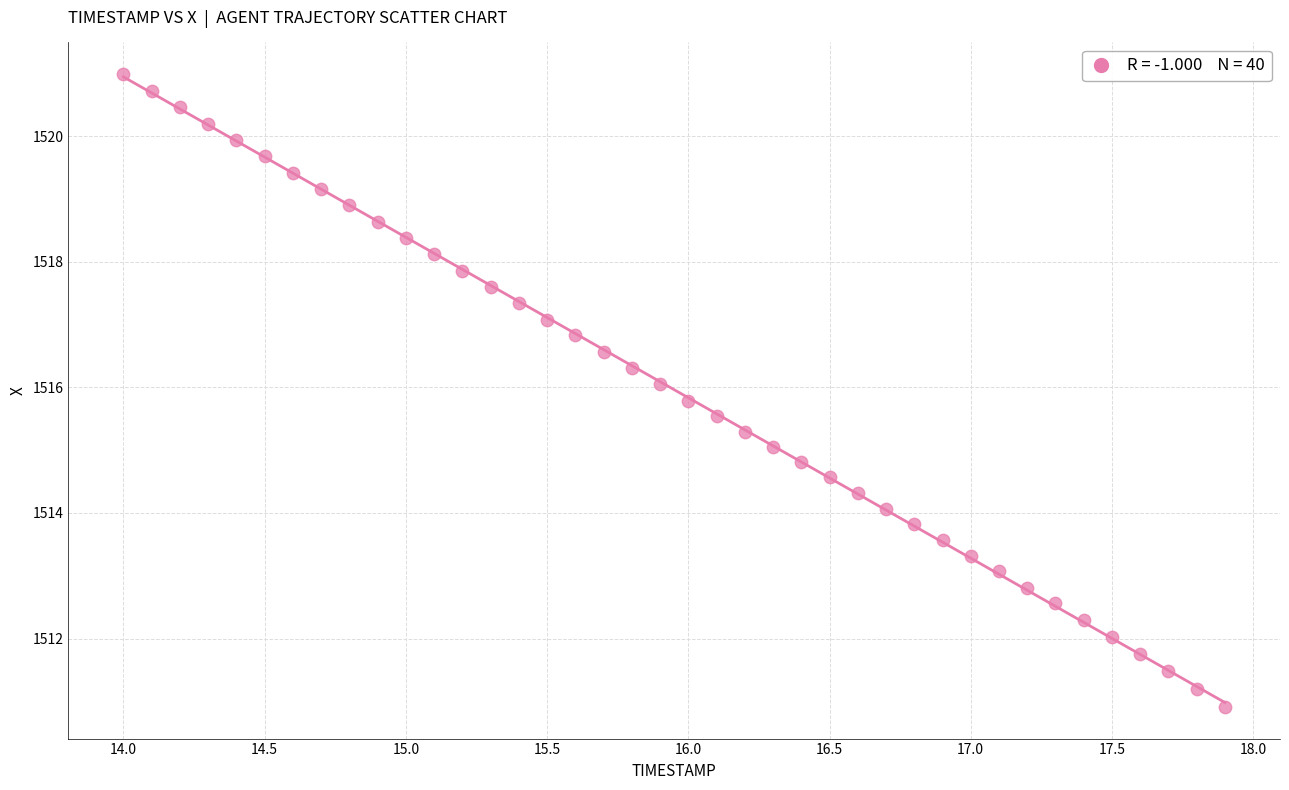

What is the range of X values (max minus min)?

3.9